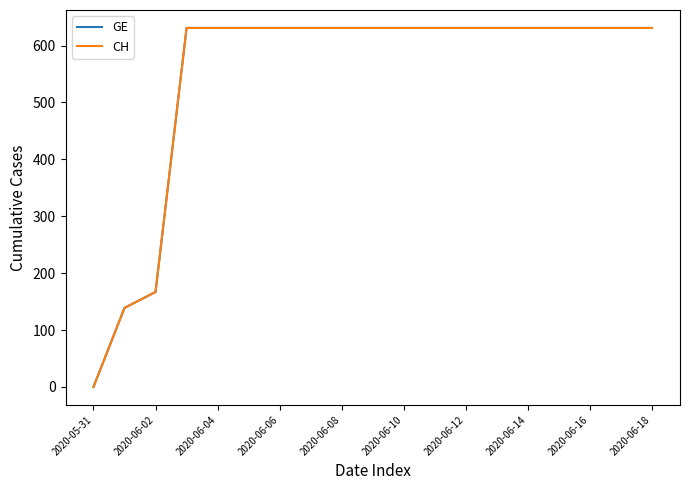

Does the chart have visible grid lines?

No